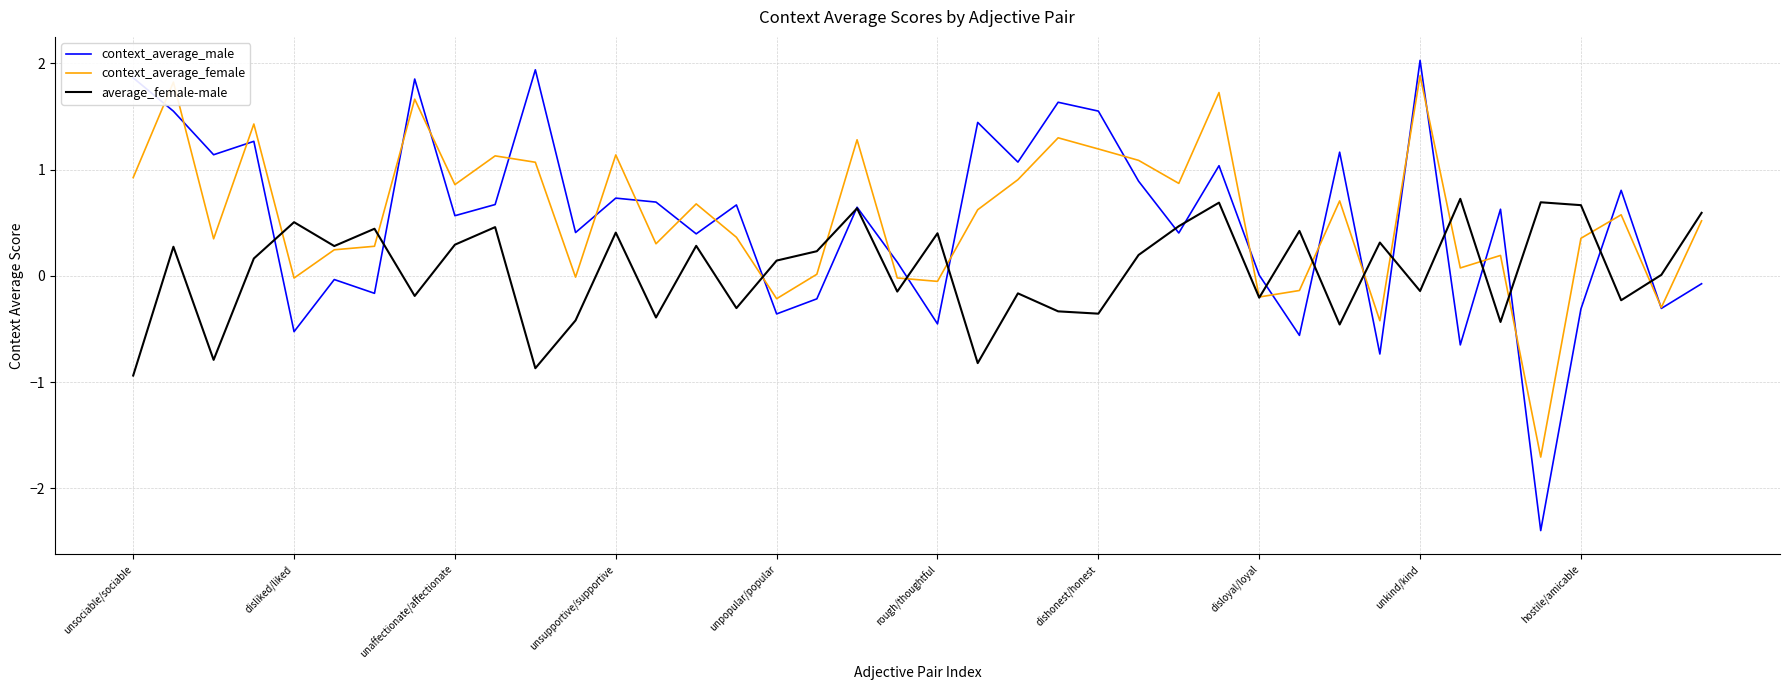

What is the greatest value displayed?

2.0